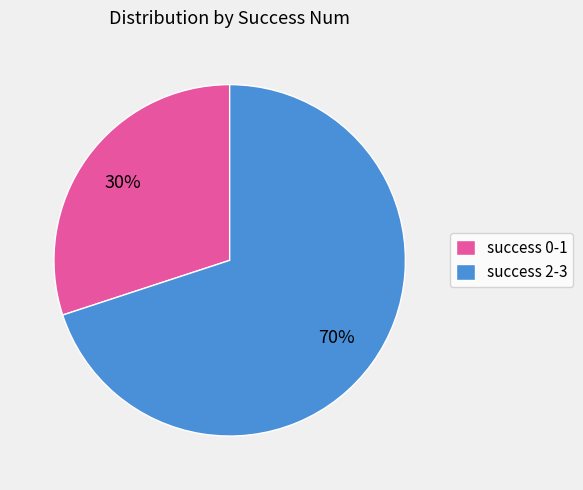

Rank the categories by value from lowest to highest.

success 0-1, success 2-3